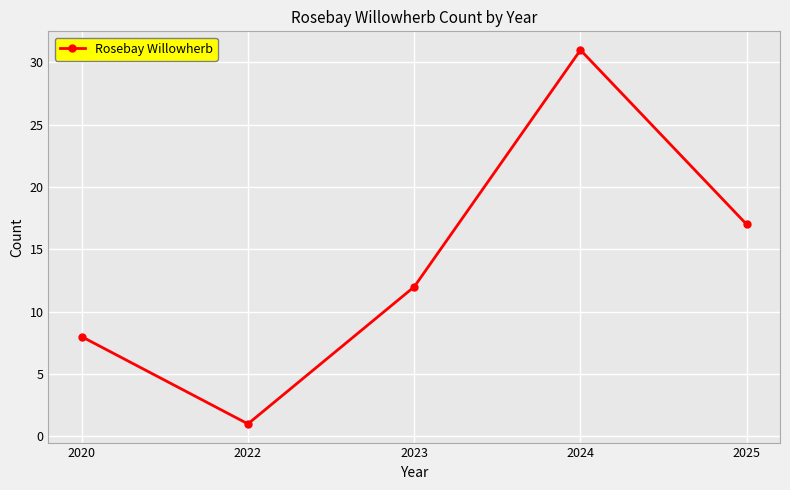

Which label corresponds to the smallest value in the chart?

2022